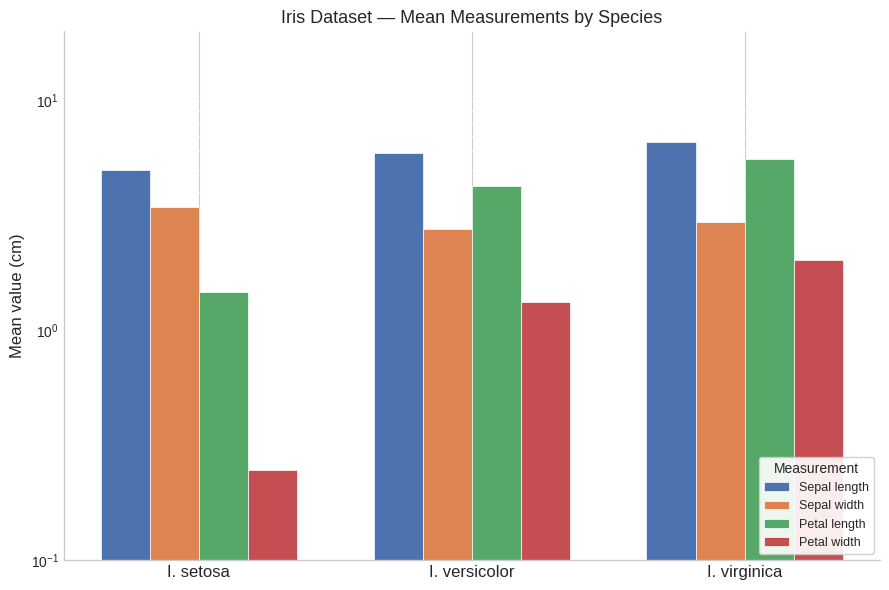

What is the difference between the Petal width values at I. virginica and I. setosa?

1.8